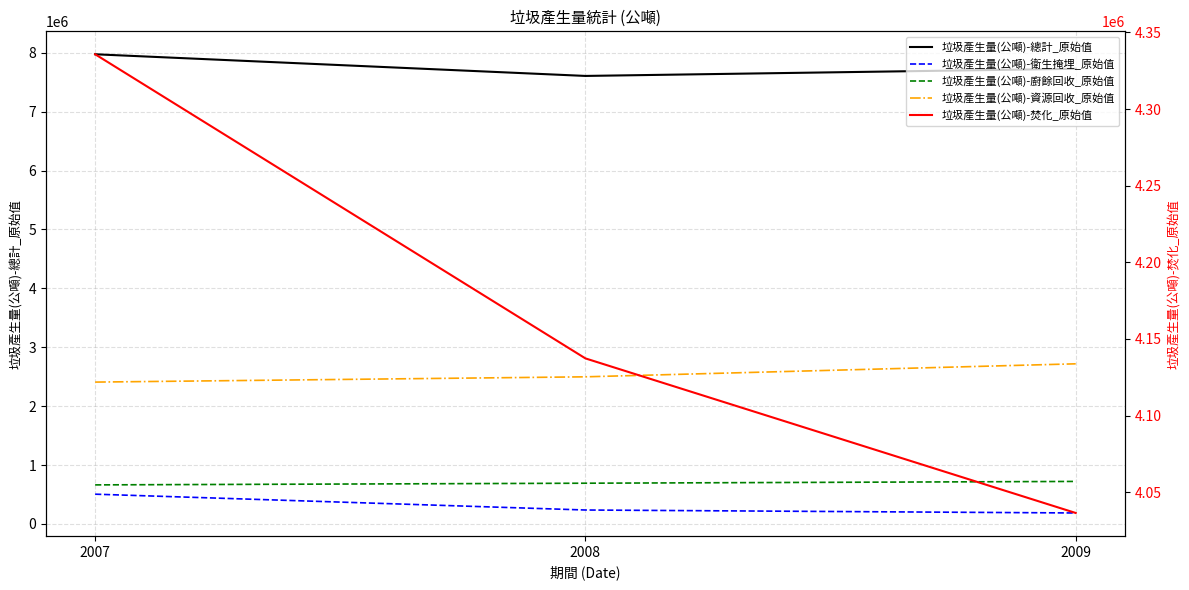

How many values in the 垃圾產生量(公噸)-焚化_原始值 series exceed 4137284?

1